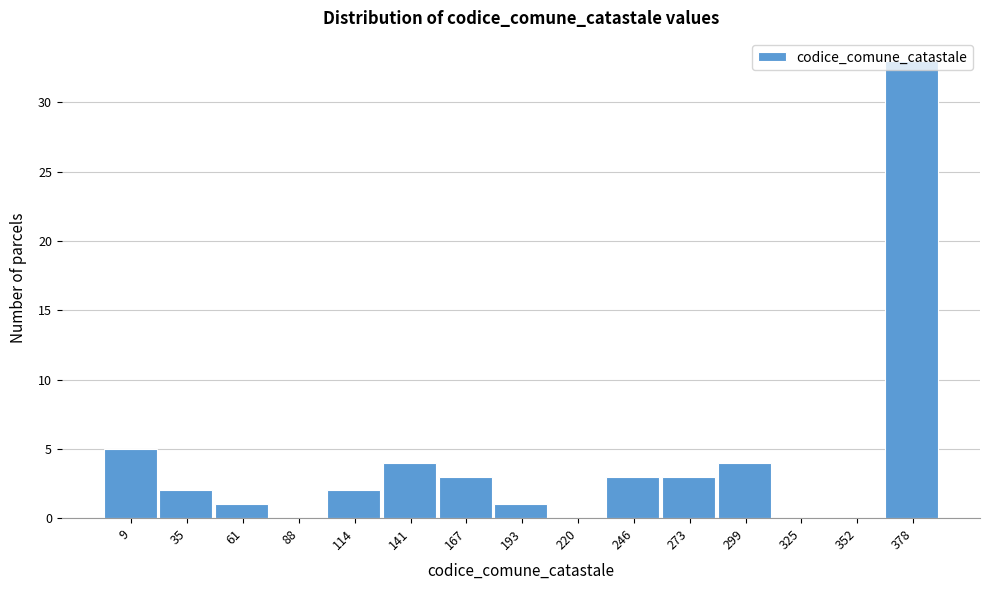

Which has a higher value, 273 or 9?

9